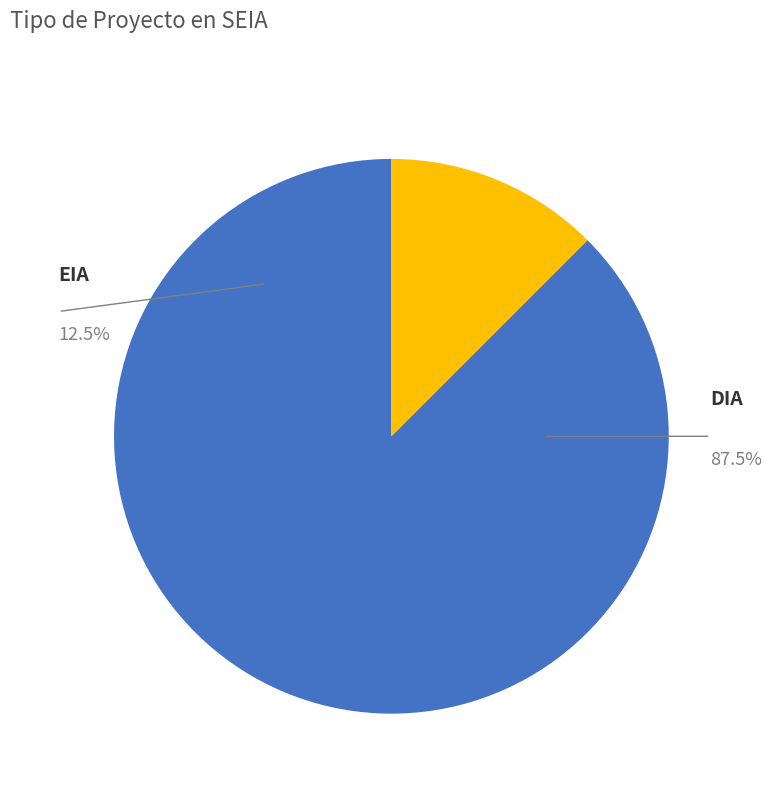

How many slices are in this pie chart?

2